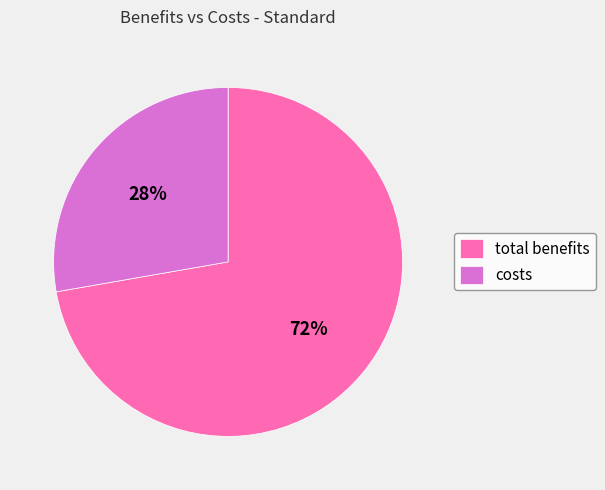

To the nearest percent, what is the average slice percentage?

50%